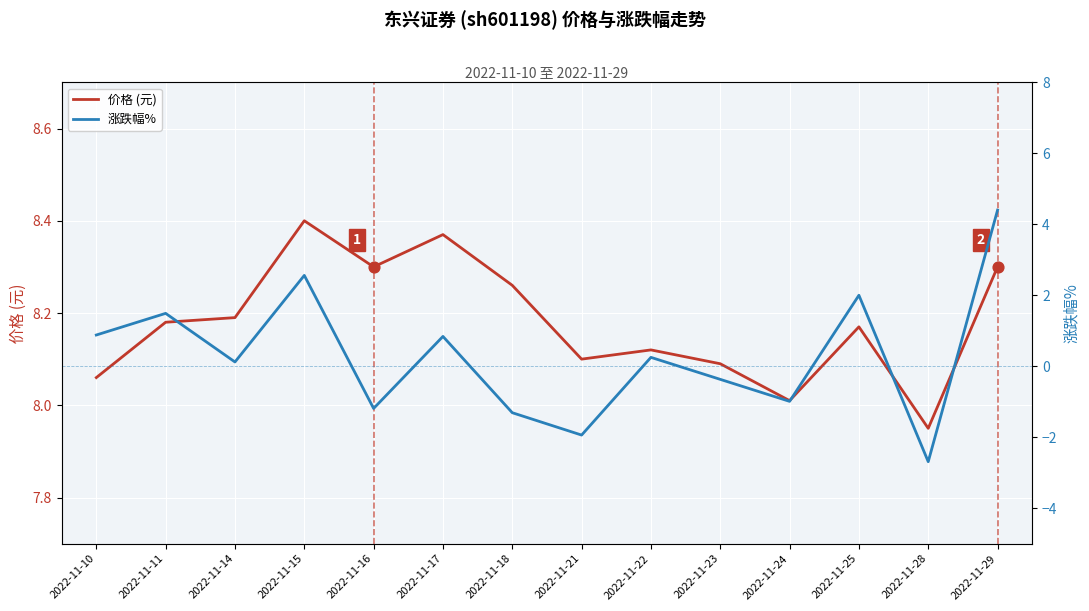

At how many categories does at least one series exceed 2?

14